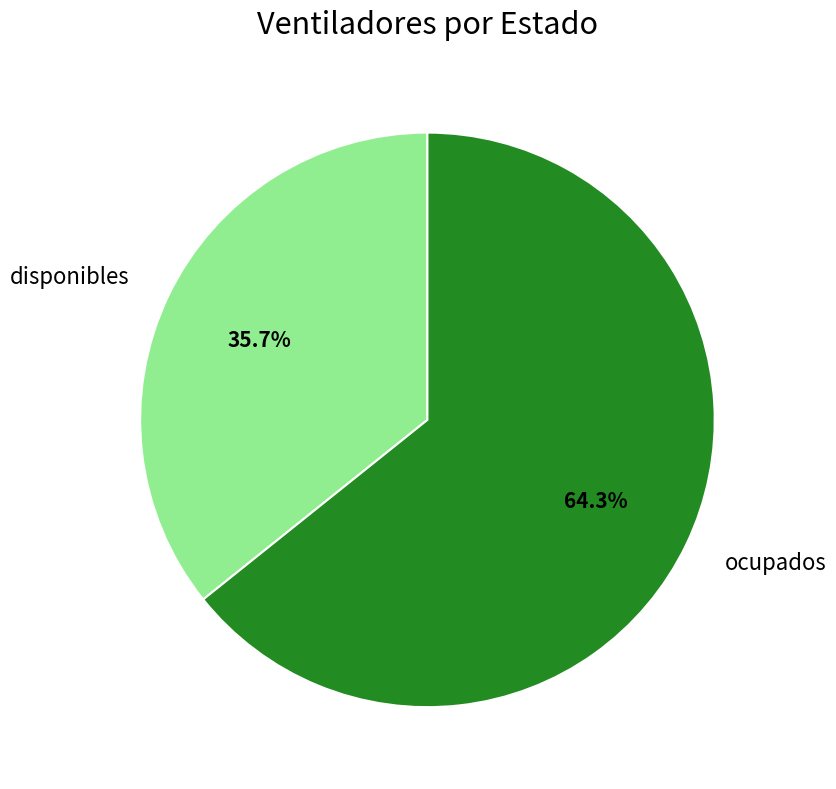

Which slice is the largest?

ocupados